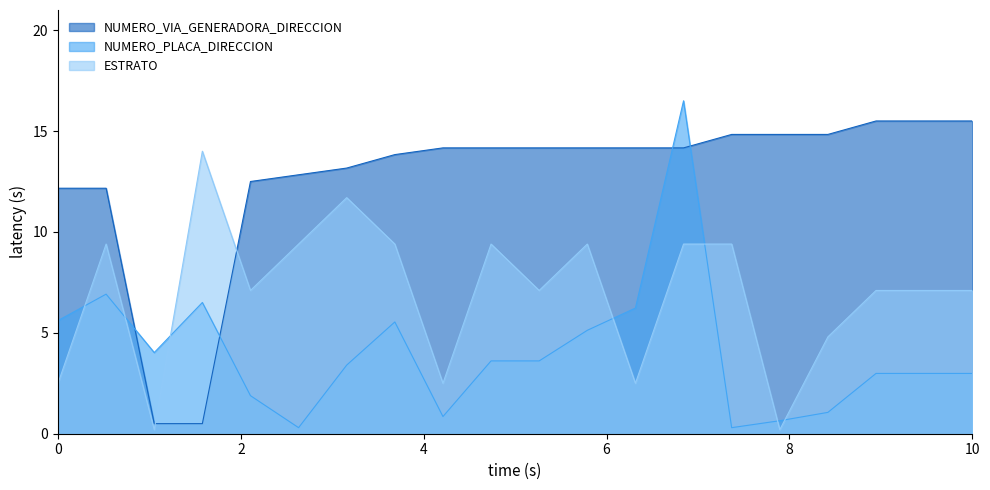

True or false: ESTRATO has a value of 14.8 at 34811.

False